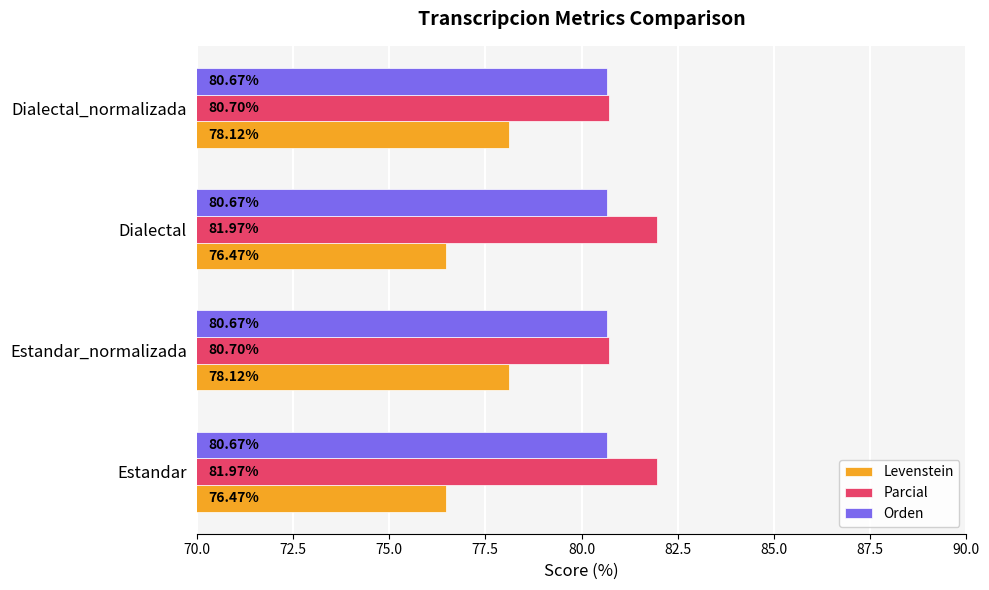

Which series has the widest spread of values?

Levenstein